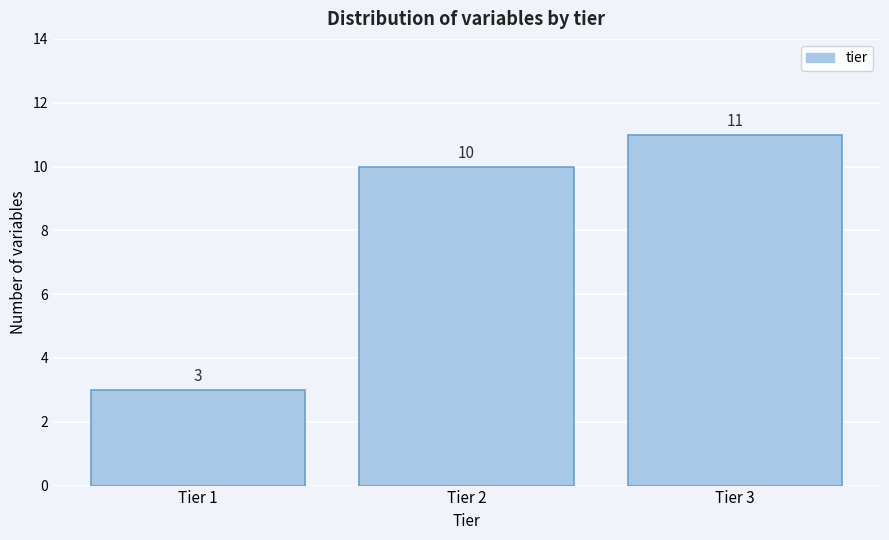

Reading left to right, list all the values displayed in this chart.

Tier 1=3	Tier 2=10	Tier 3=11